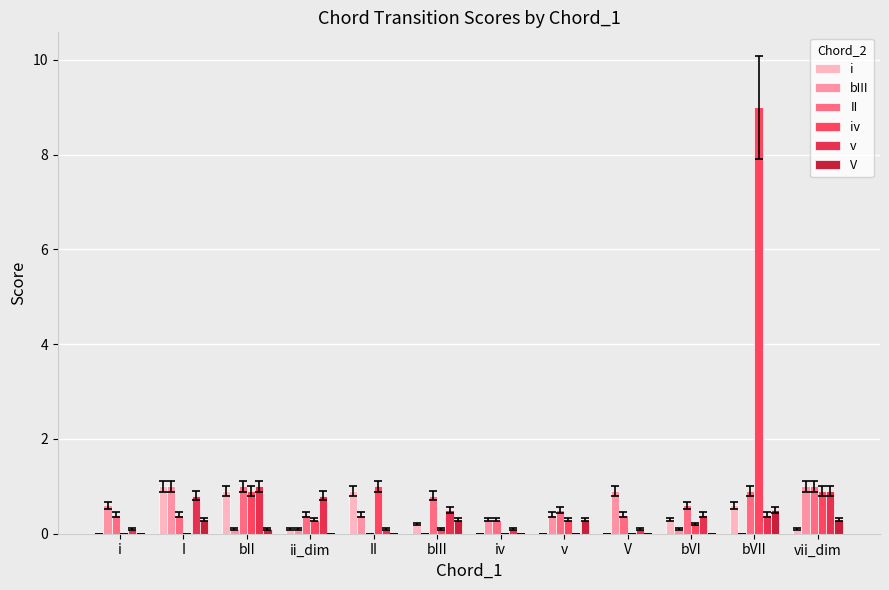

Which series has the largest total across all categories?

iv